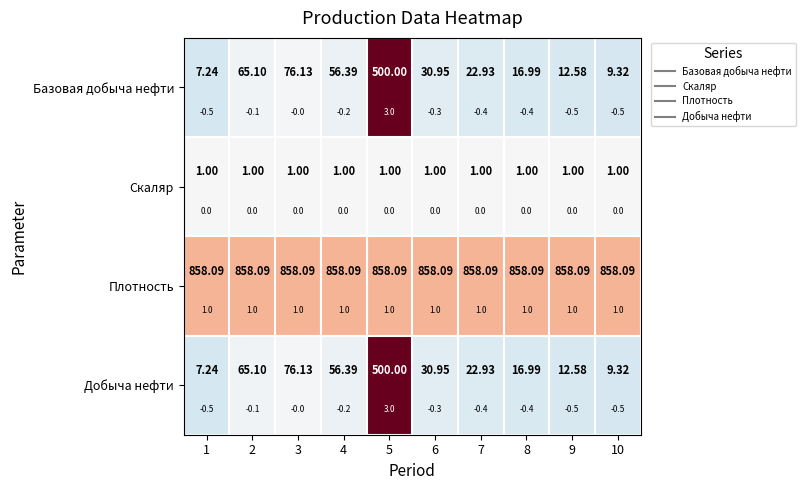

Between 4 and 9, which is larger?

4